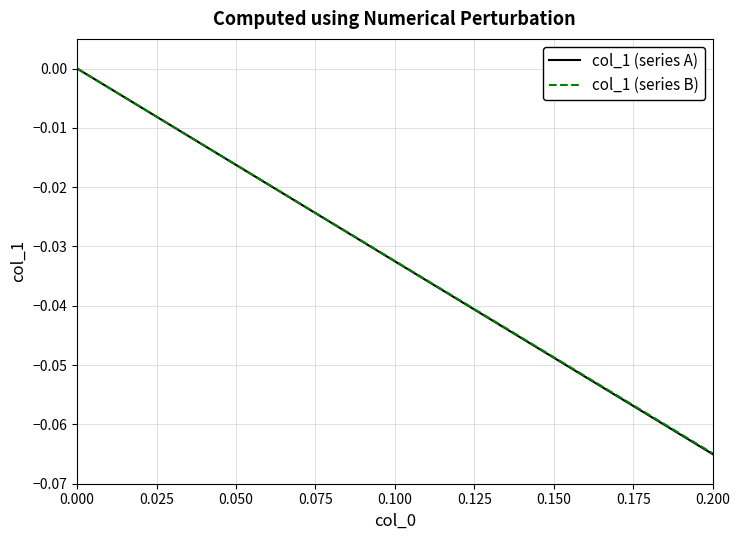

How many lines are shown in the chart?

2